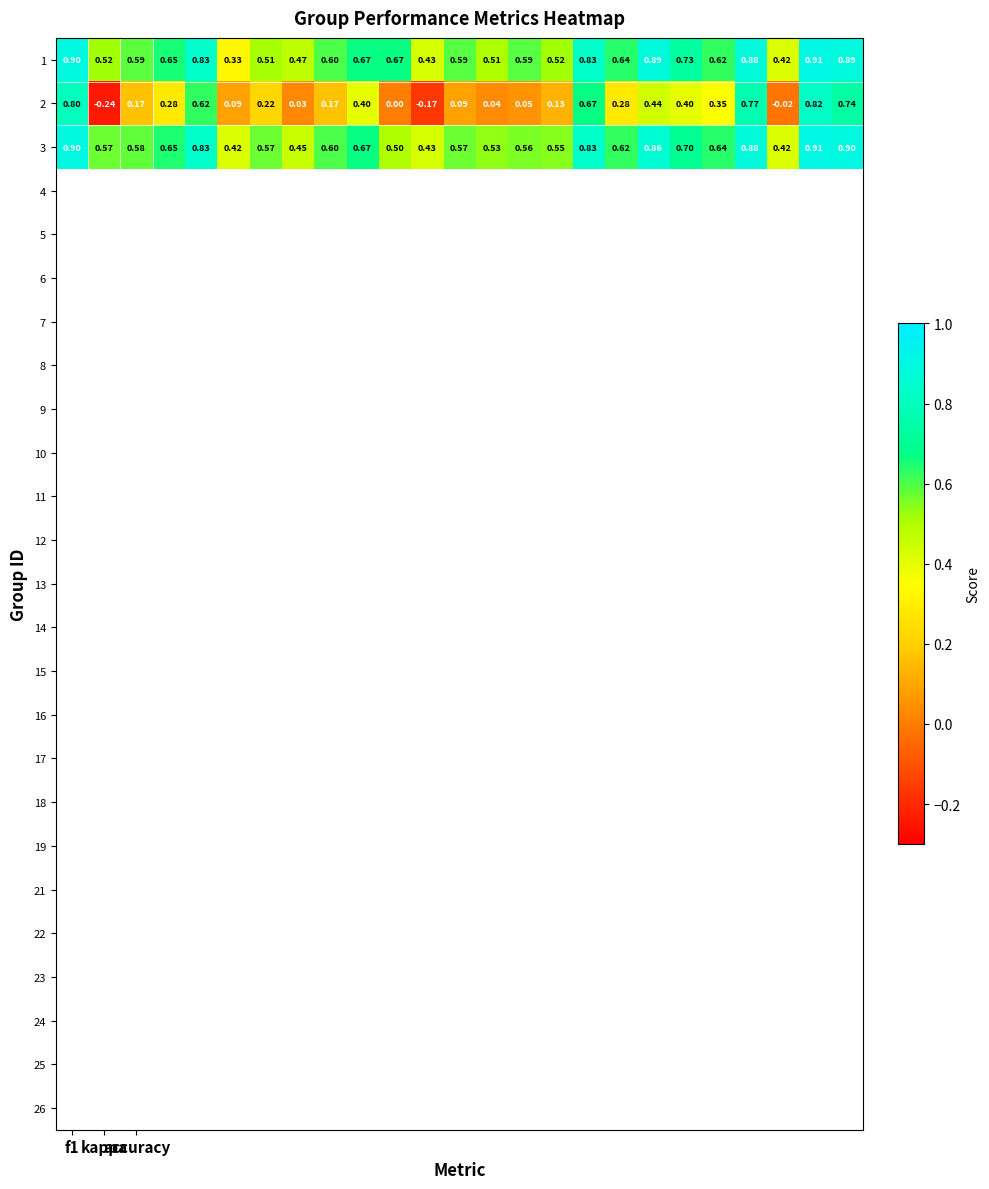

Which series has the largest range (max minus min)?

2